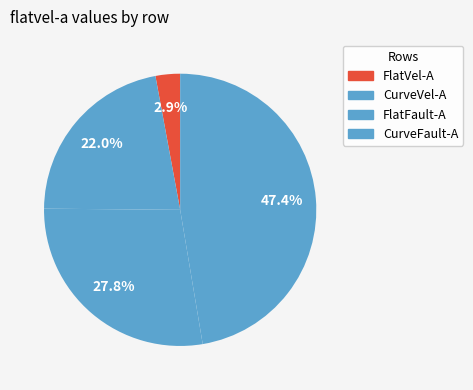

To the nearest percent, what percentage of the pie is CurveFault-A?

47%